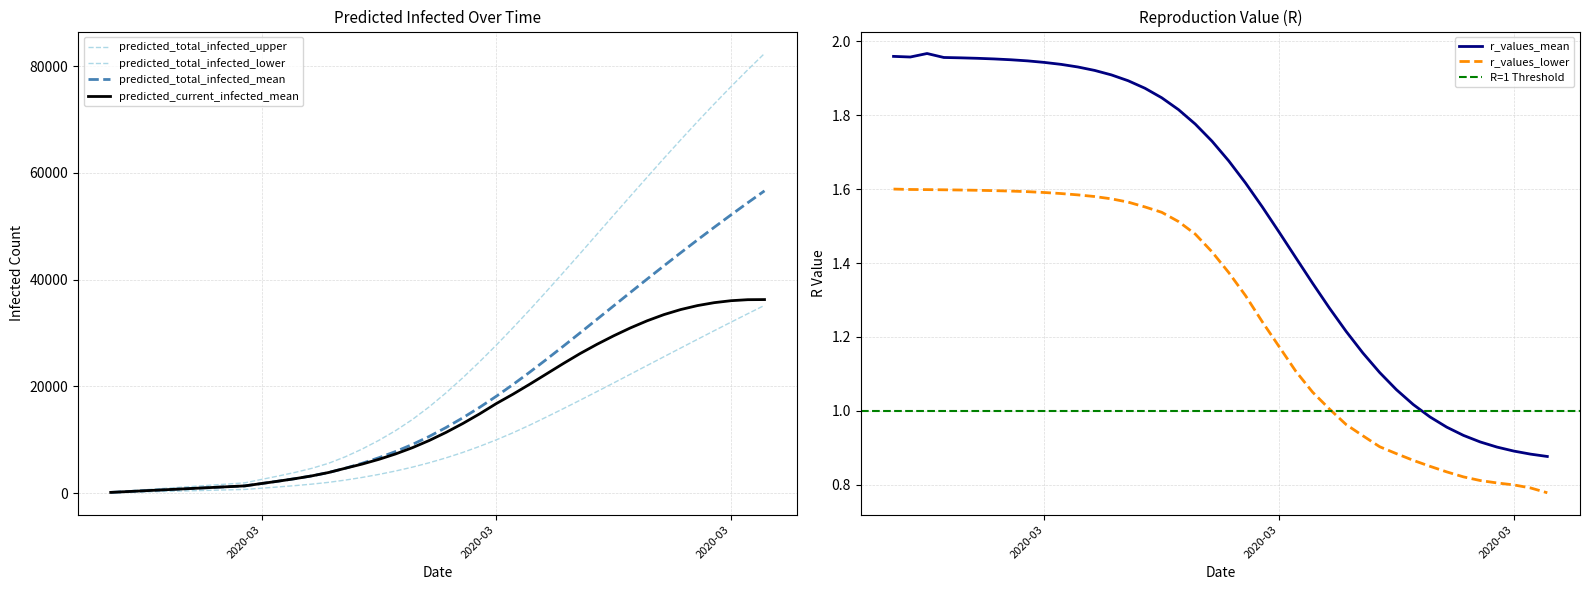

What is the spread (max minus min) of values at 2020-03-05?

3897.4